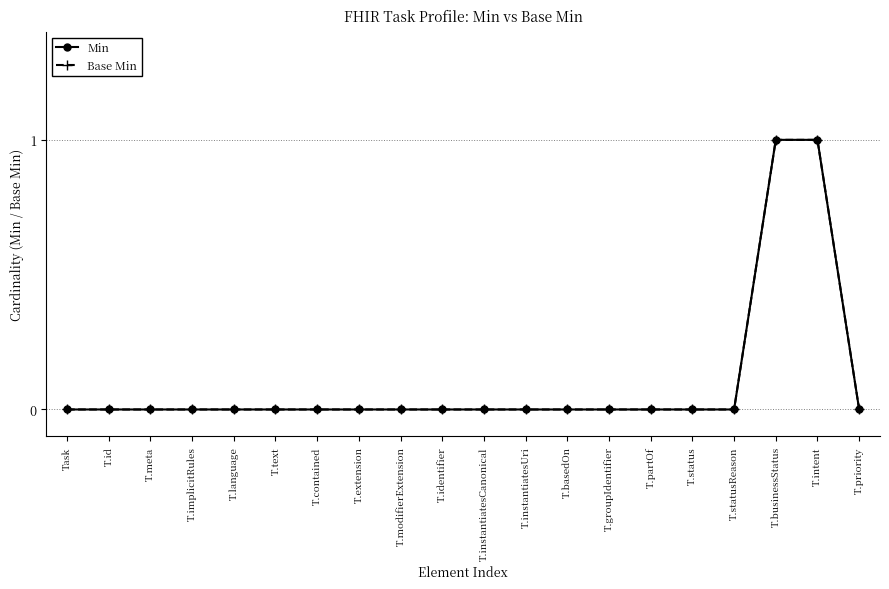

How many Min values are between 0 and 1?

20